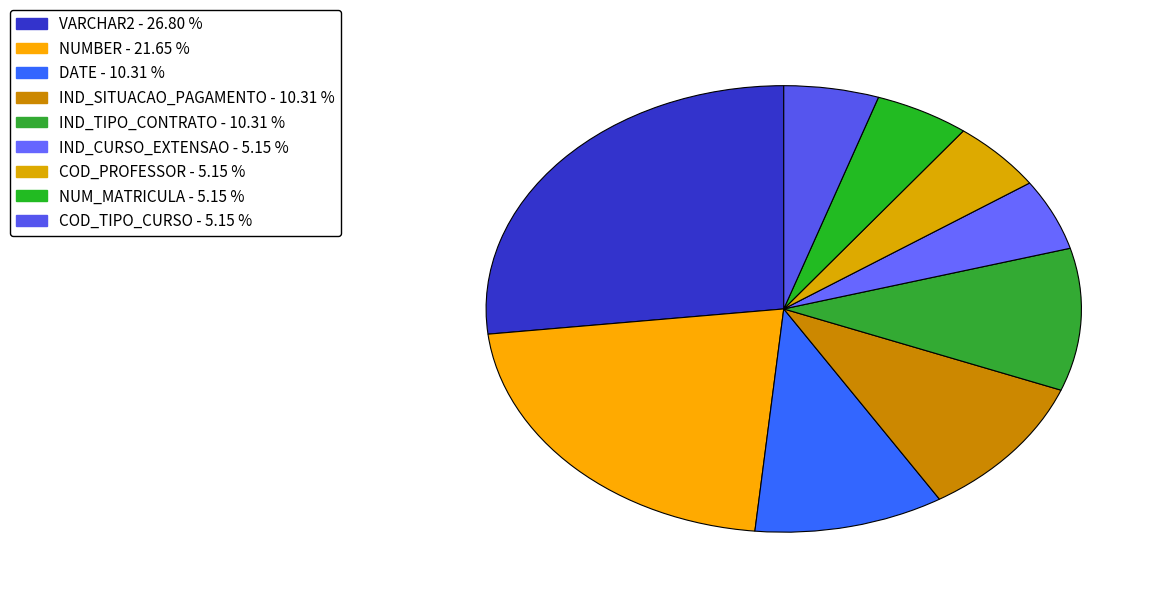

How many slices are in this pie chart?

9